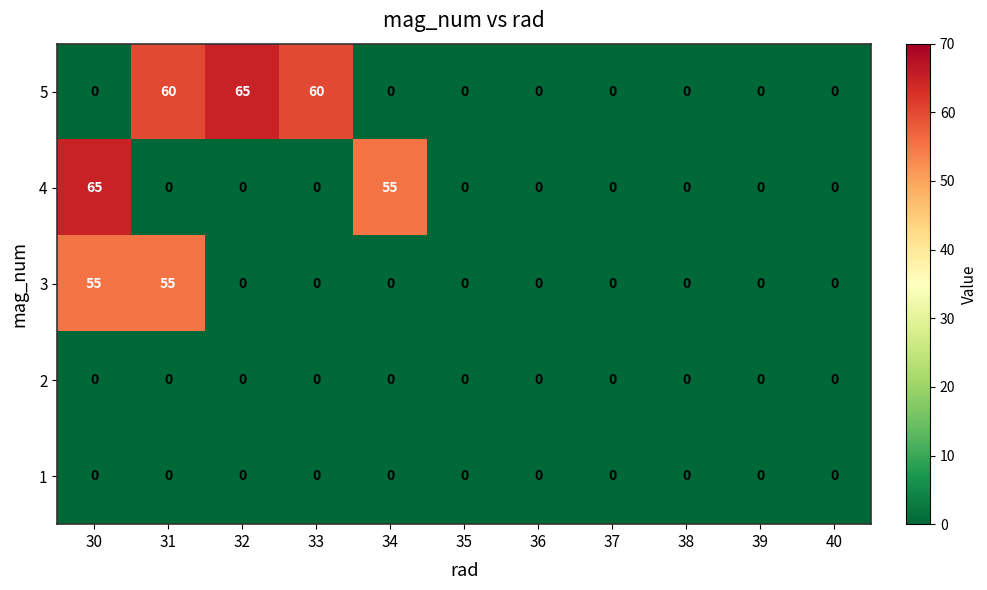

What is the sum of all 4 values?

120